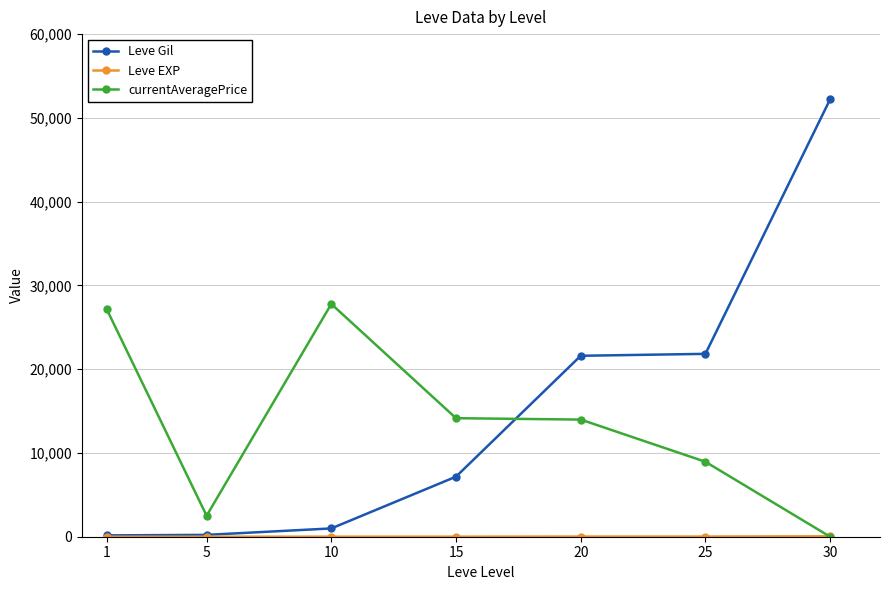

Which series changed the most between 15 and 20?

Leve Gil